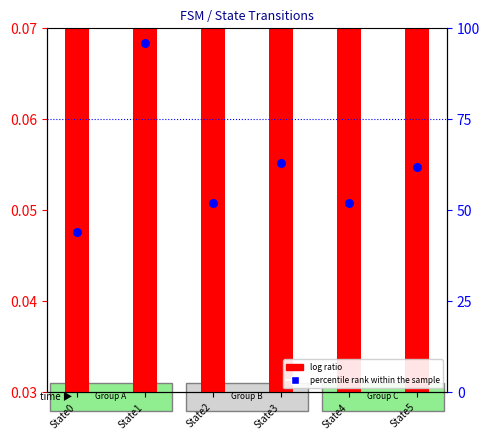

Approximately how many times larger is the value at State5 compared to State4?

1.2